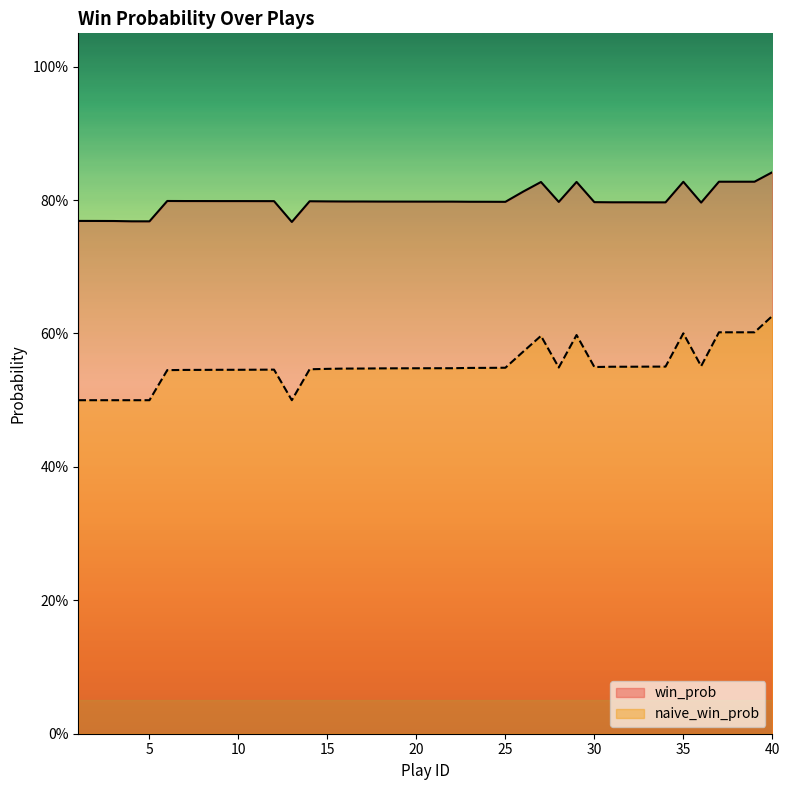

Is the value of win_prob at 36 greater than the value of naive_win_prob at 3?

Yes